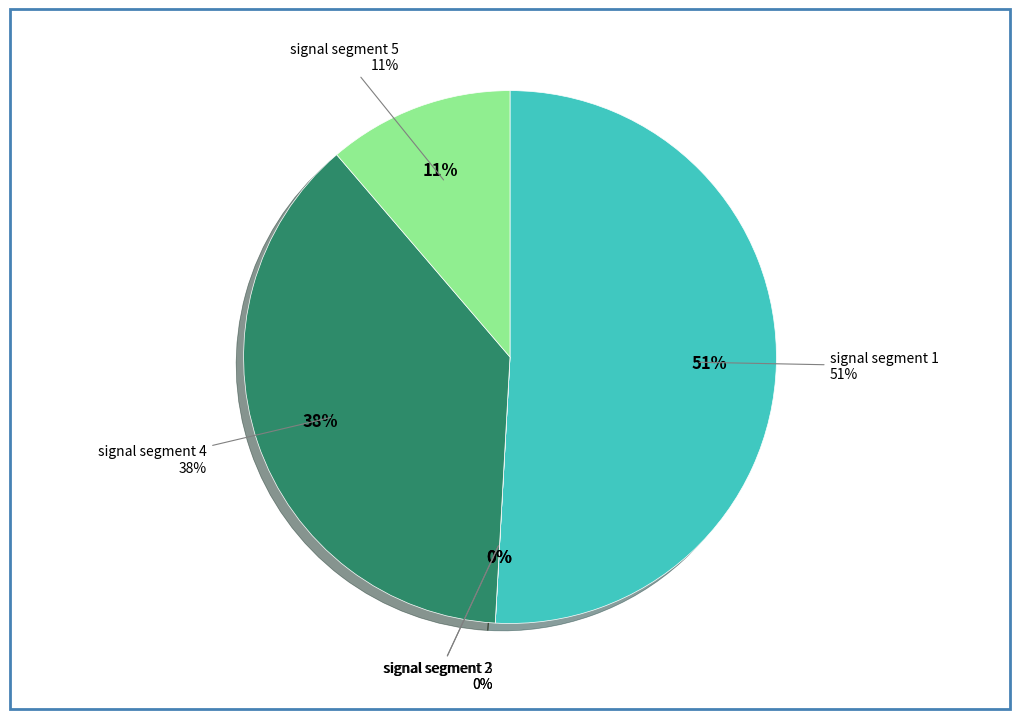

Is it true that signal segment 5 is 11% of the pie?

True